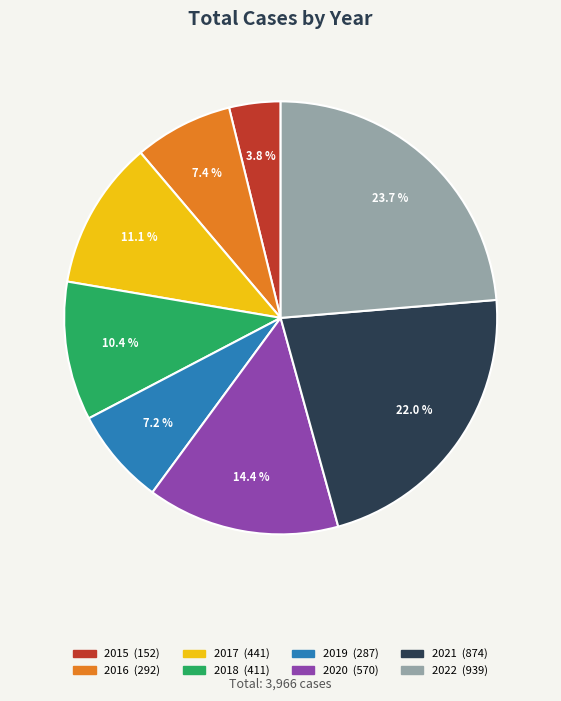

Which slice is the smallest?

2015